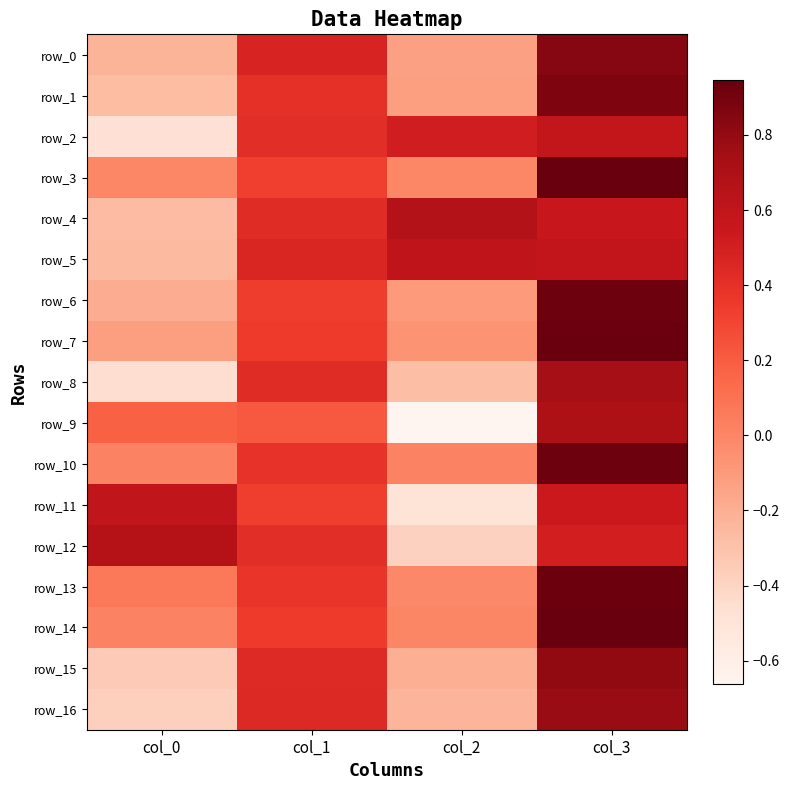

At which label is row_9 closest to 0?

col_0